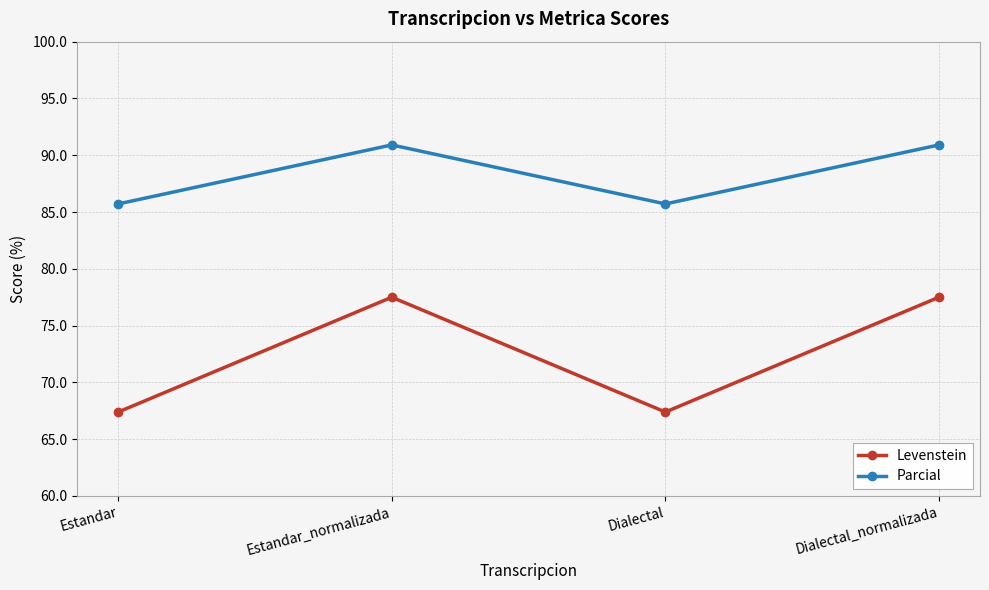

Rank the series by their maximum value, from lowest to highest.

Levenstein, Parcial